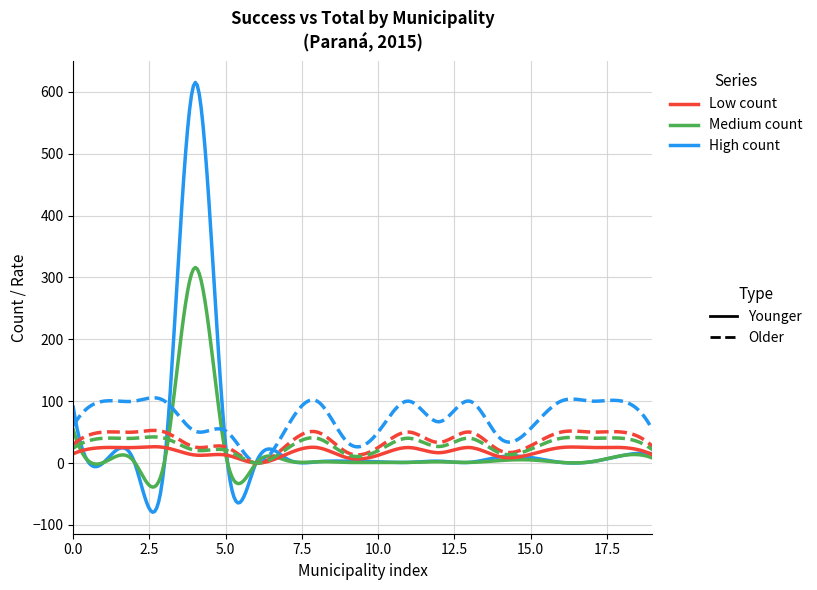

What is the maximum value shown in the chart?

615.0